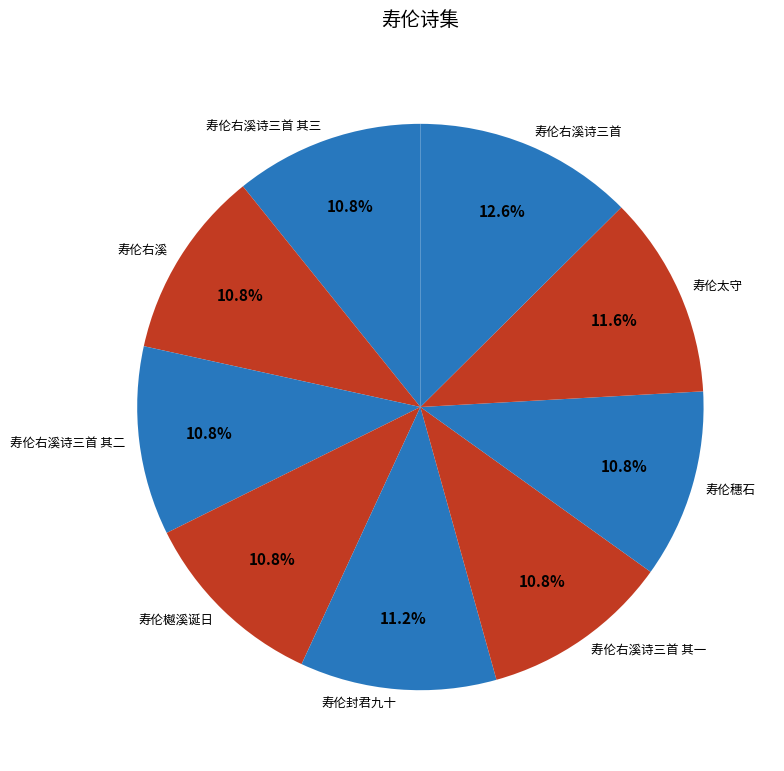

Between 寿伦太守 and 寿伦右溪诗三首 其二, which is larger?

寿伦太守